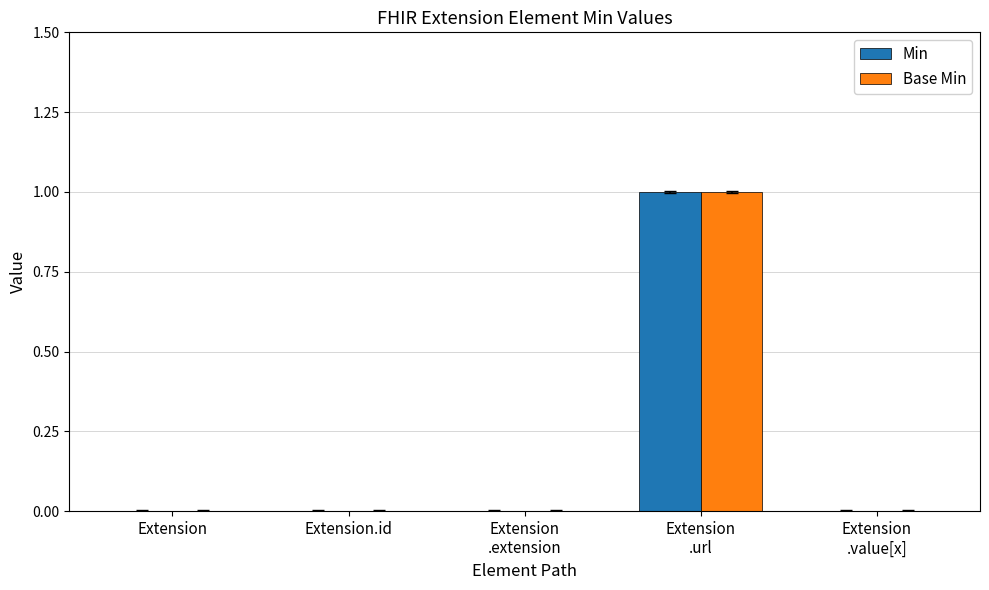

The value of Base Min at Extension
.extension is 0. True or false?

True